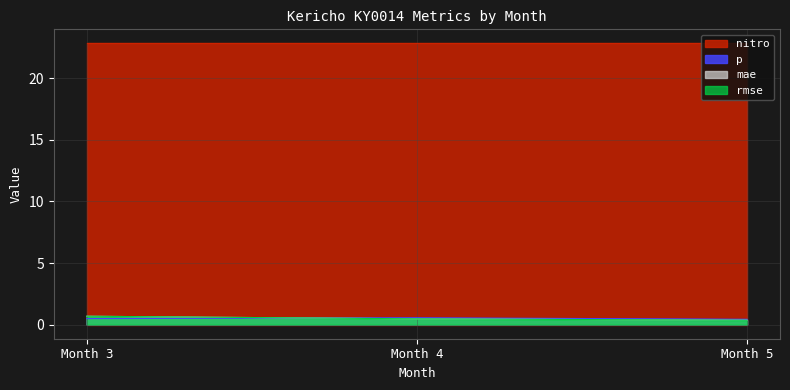

Read the rmse value at Month 5.

0.4